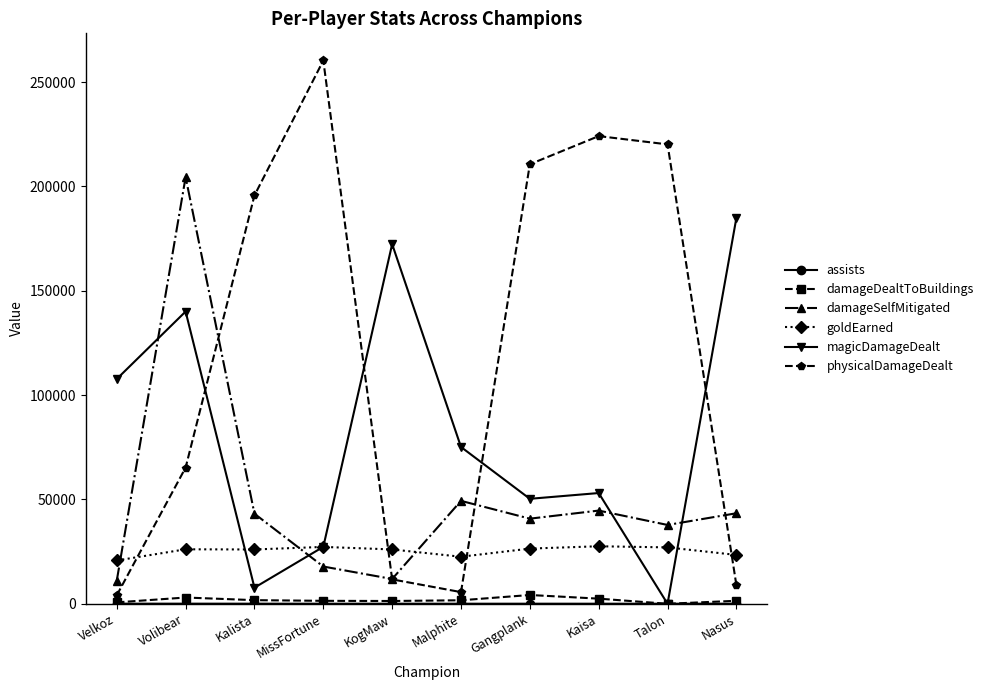

How many distinct data groups are displayed?

6